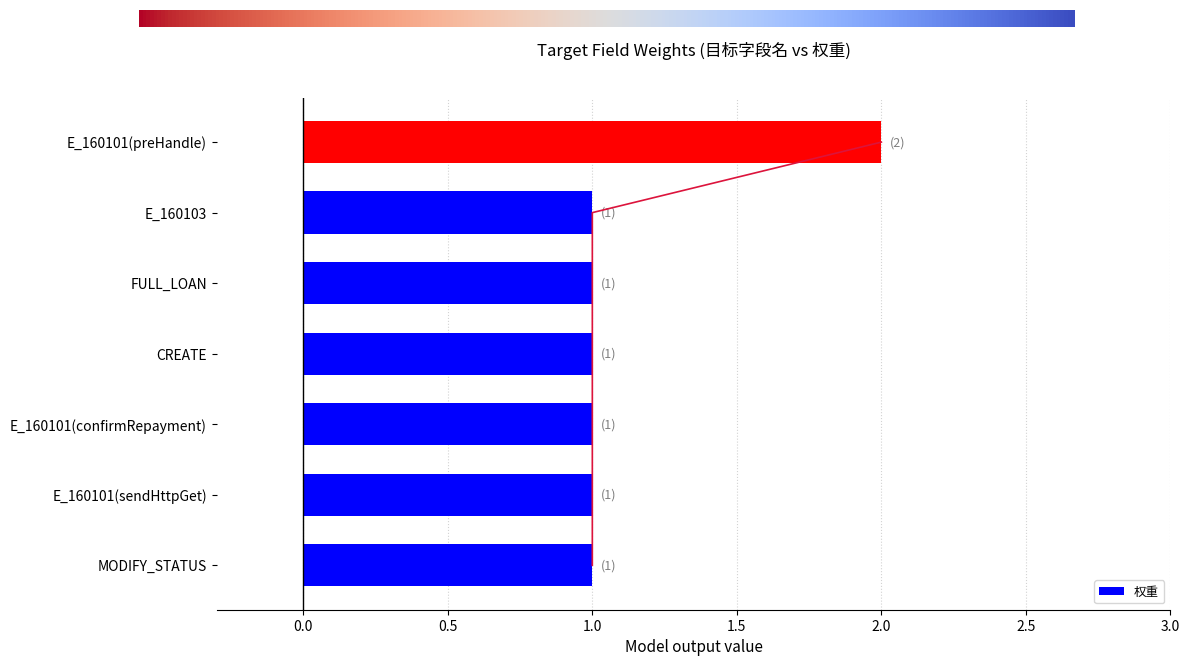

What is the value of the 3rd bar from the left?

1